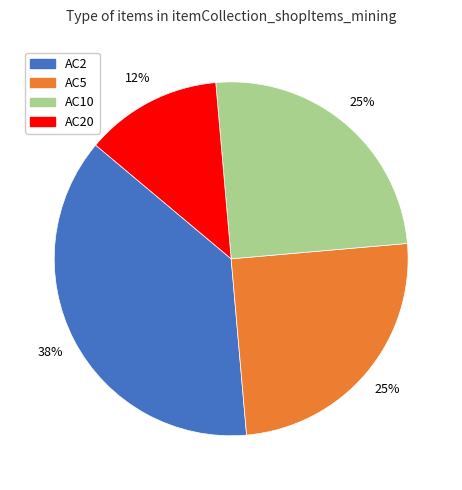

How many segments does this pie chart have?

4